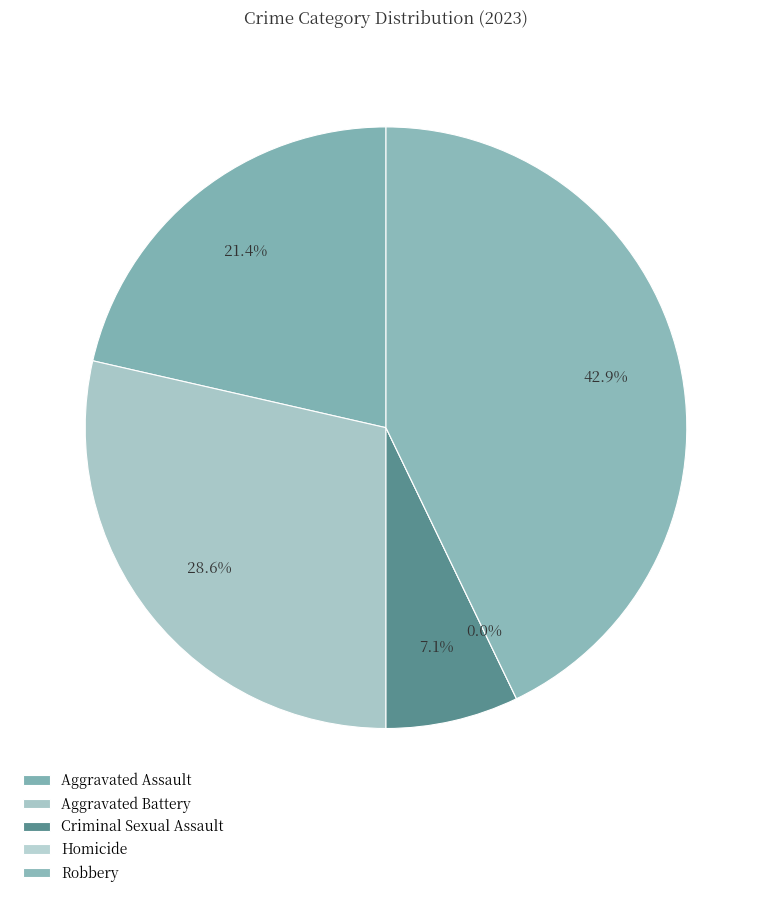

Is it true that Criminal Sexual Assault is 7% of the pie?

True